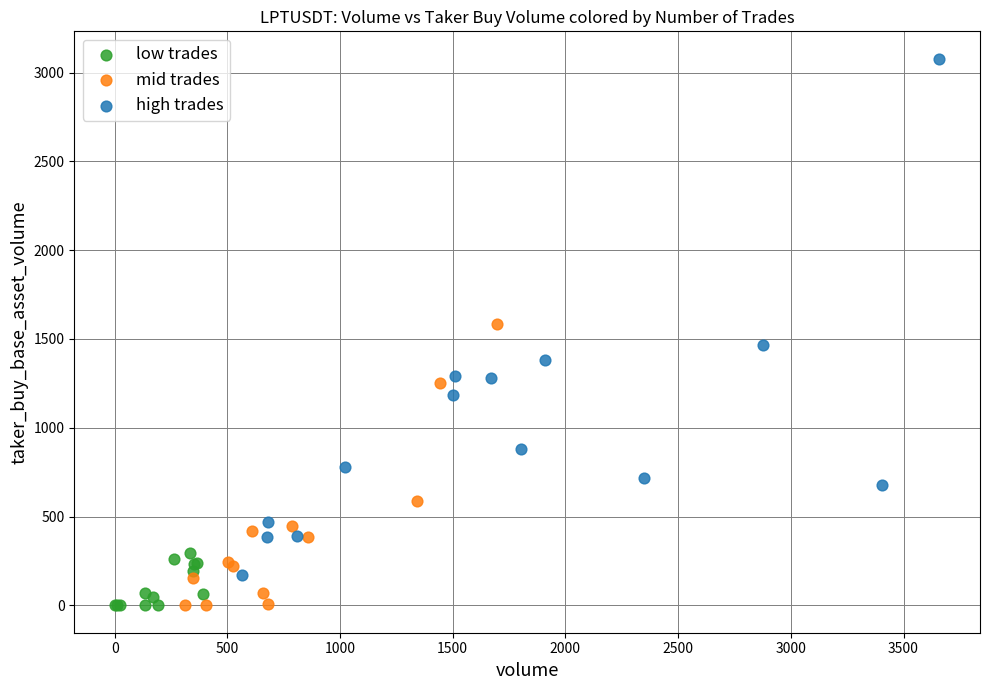

Which series has the largest Y range (max minus min)?

high trades